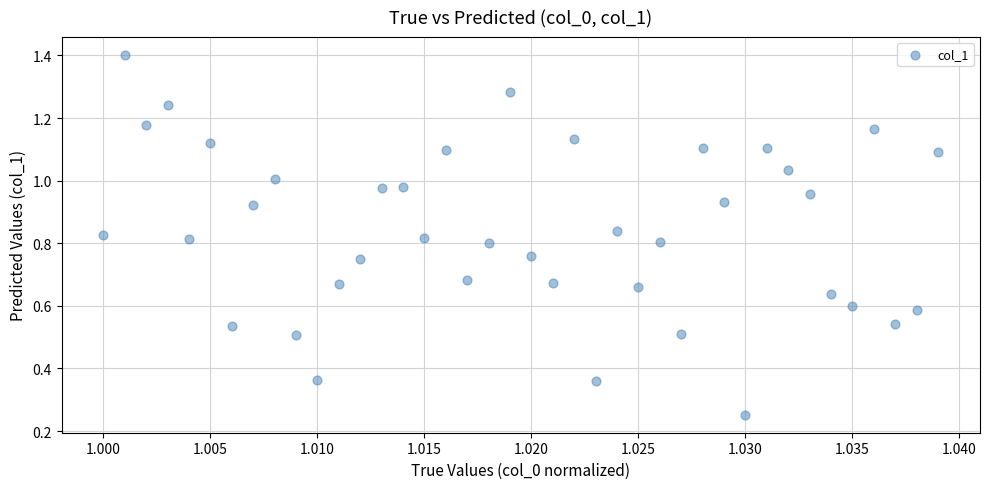

How many points are shown in the scatter plot?

40